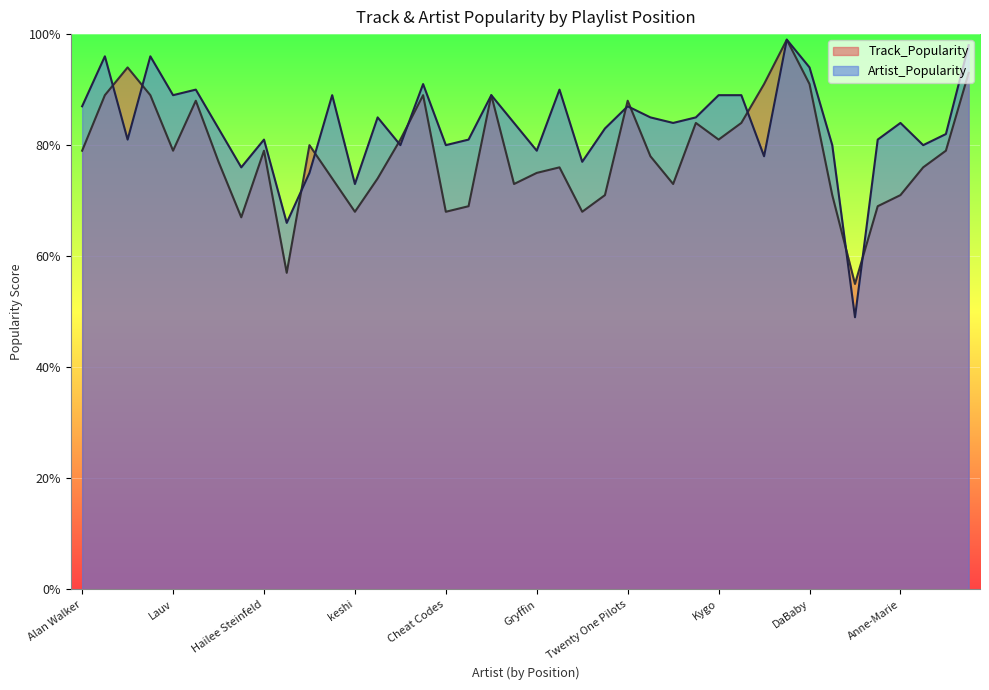

What is the sum of all Artist_Popularity values?

3345